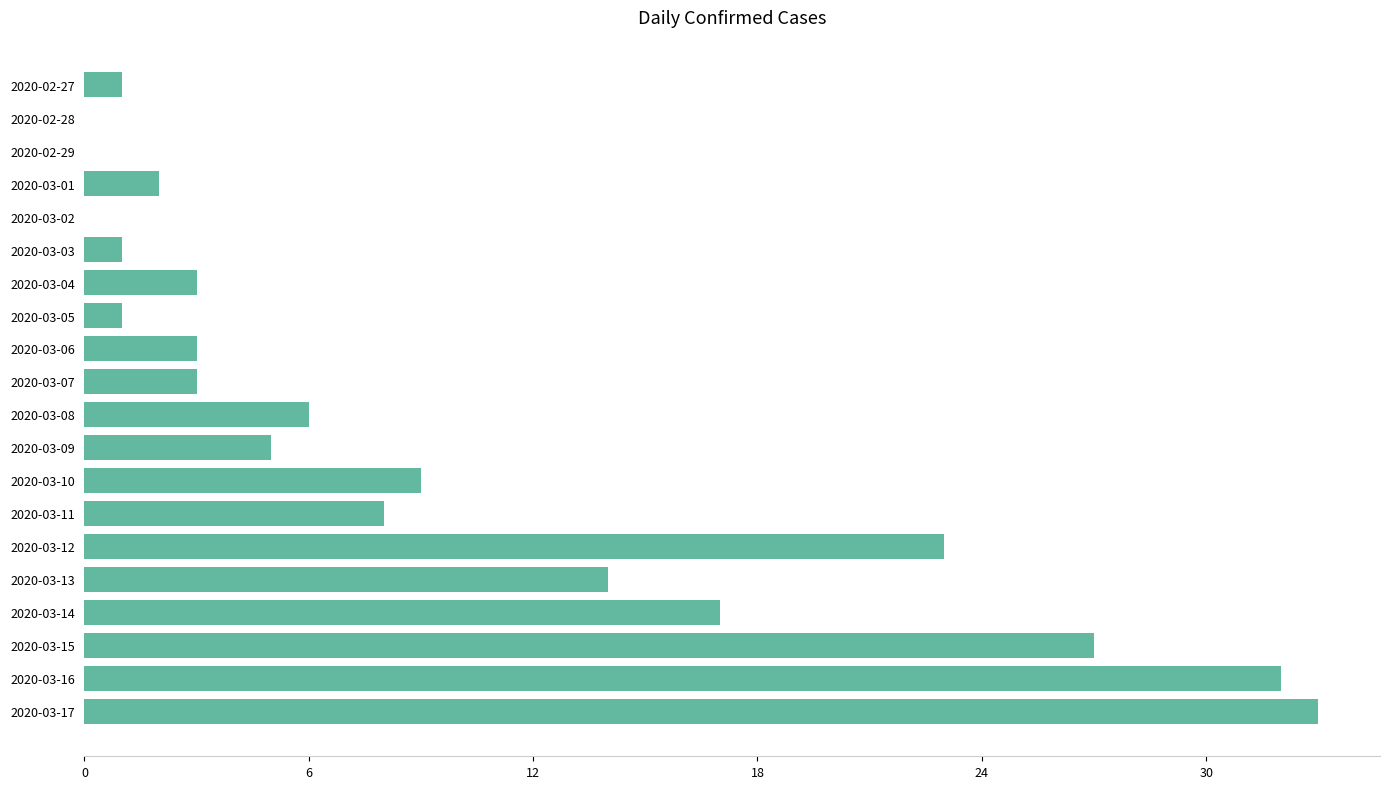

What is the sum of all values?

188